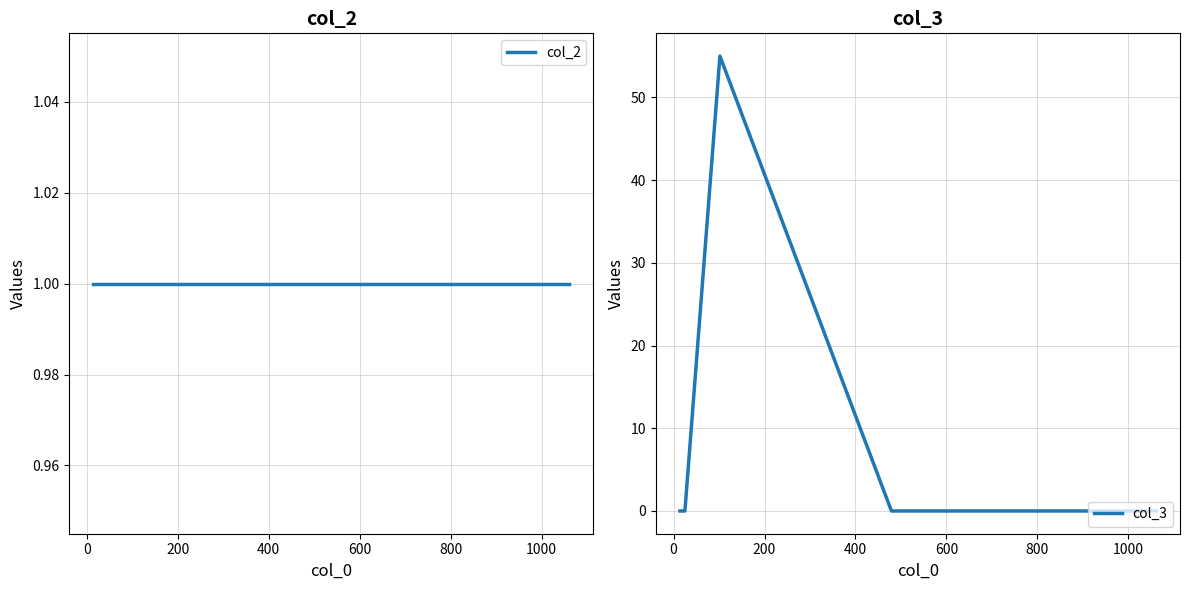

What is the maximum value for col_3?

55